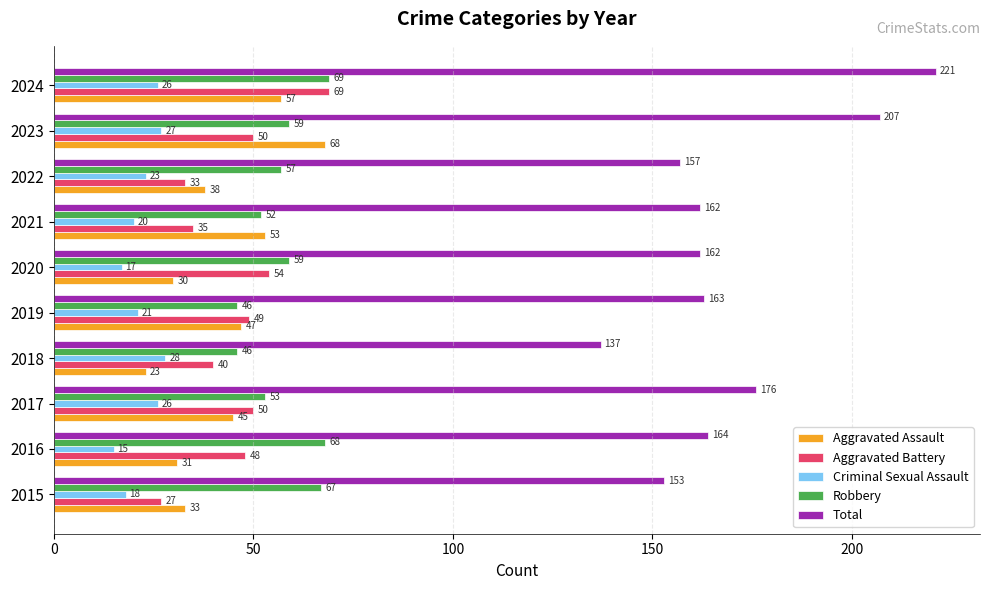

Rank the series at 2017 from lowest to highest value.

Criminal Sexual Assault, Aggravated Assault, Aggravated Battery, Robbery, Total